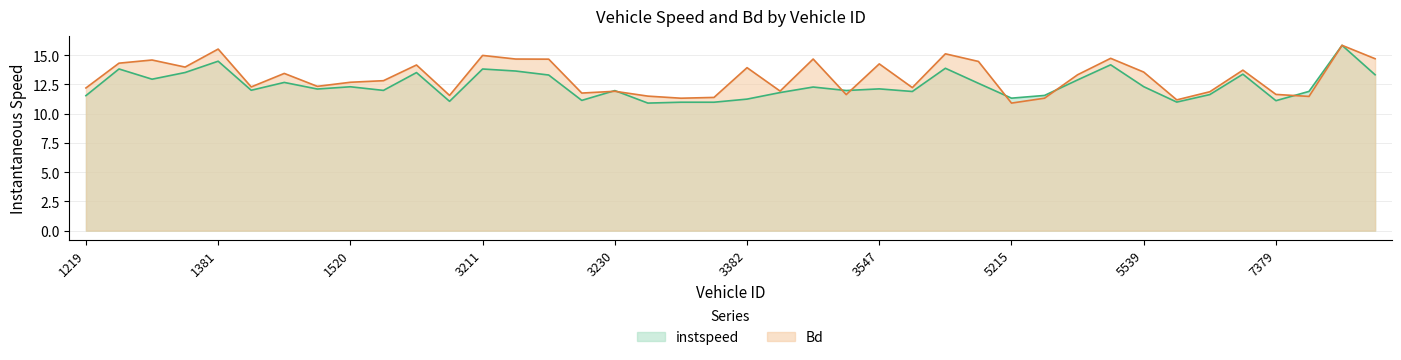

Is it true that Bd equals 6.4 at 1230?

False